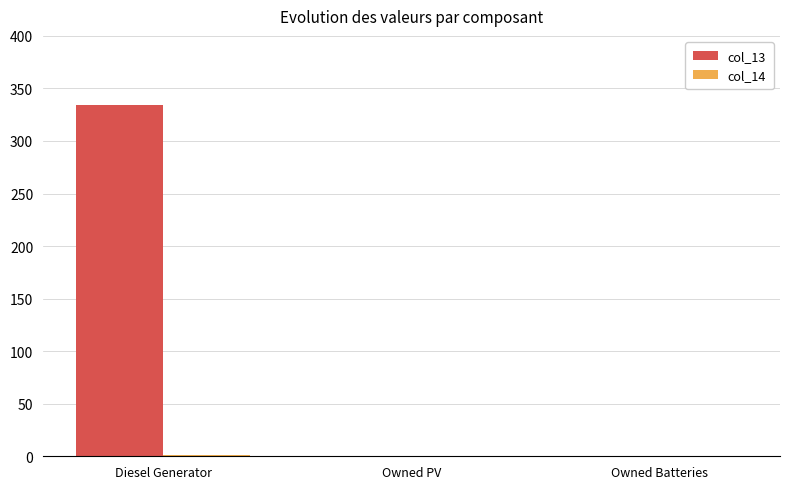

What is the sum of all col_13 values?

334